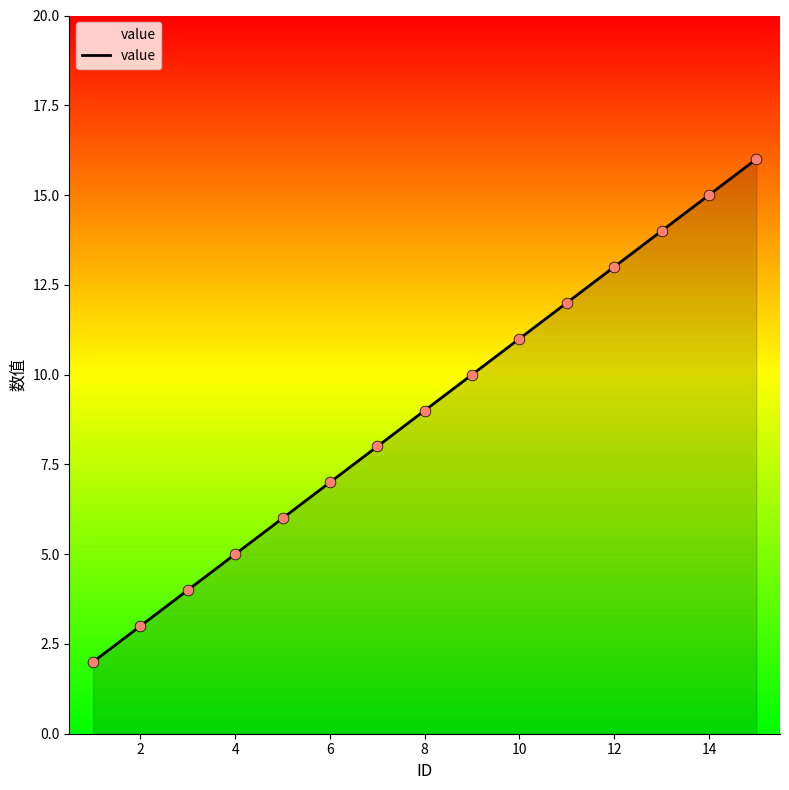

What is the greatest value displayed?

16